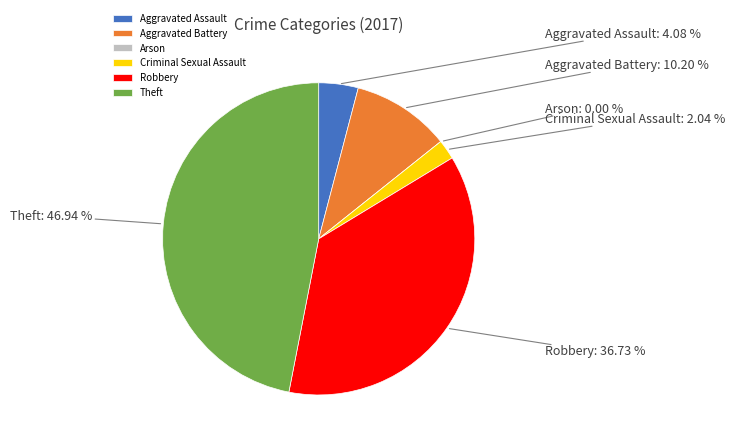

To the nearest percent, what portion does Robbery represent?

37%